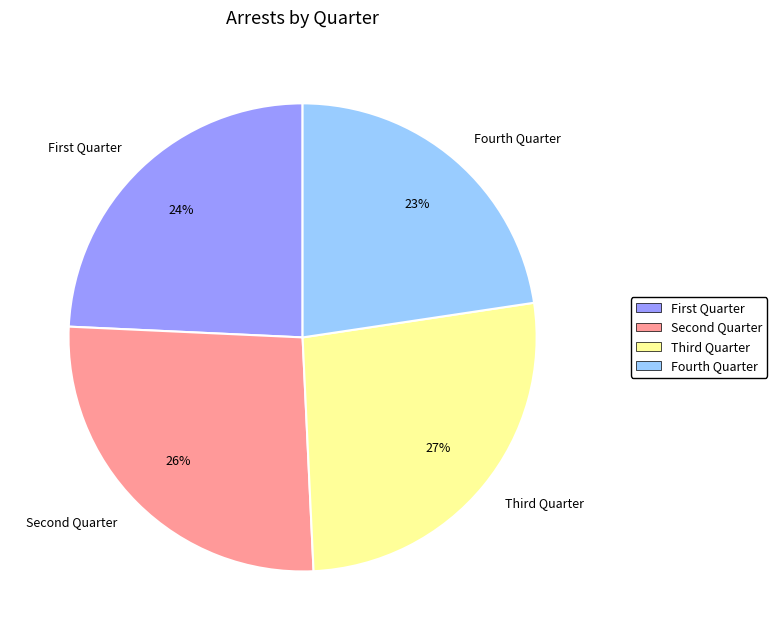

How many slices are in this pie chart?

4